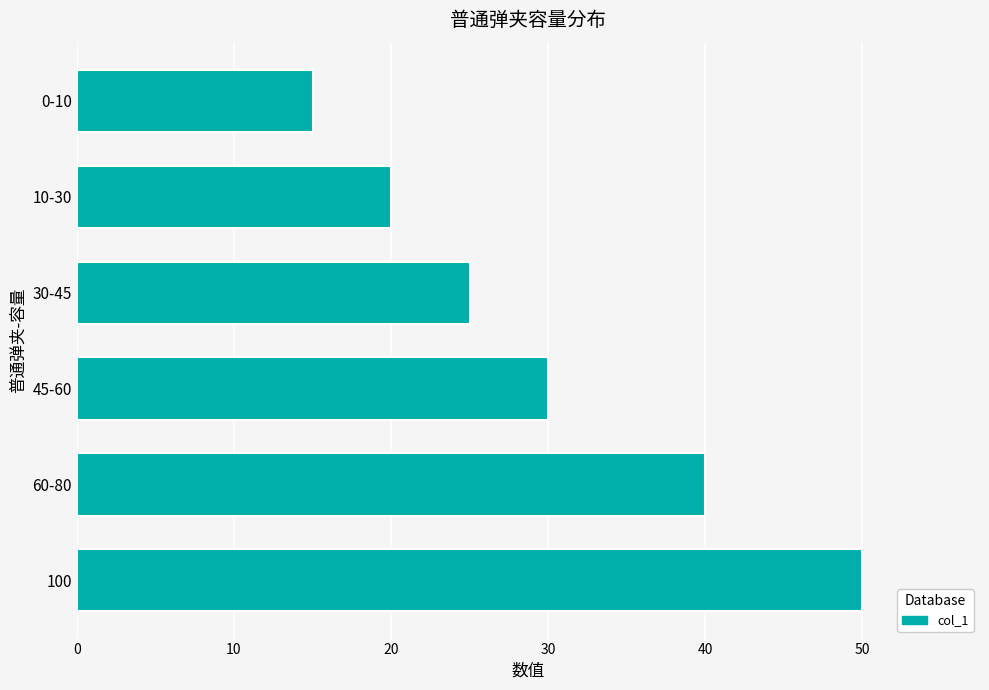

List the labels in order of value, smallest first.

0-10, 10-30, 30-45, 45-60, 60-80, 100